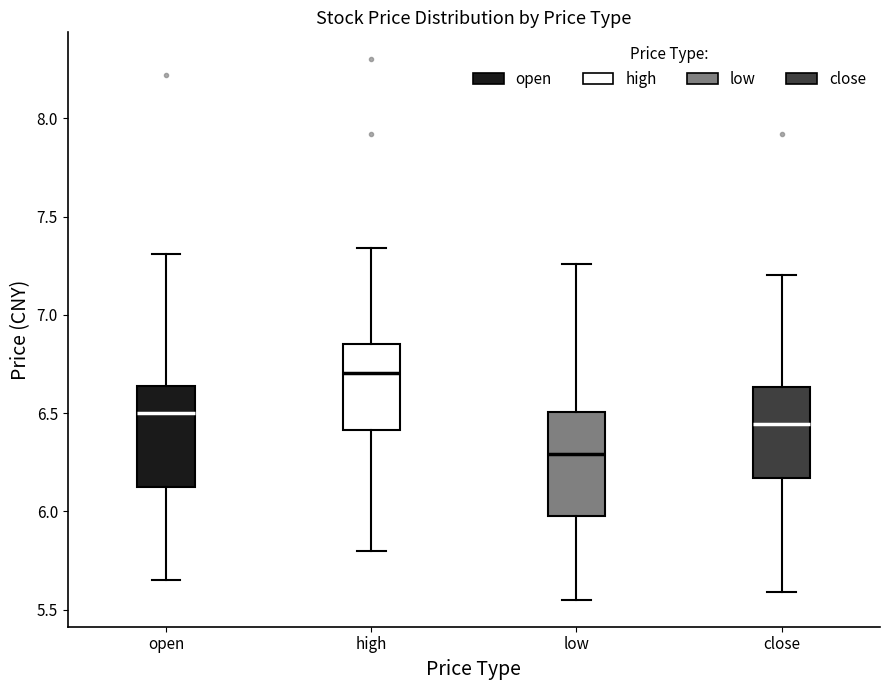

Where is the lower edge of the box for open on the y-axis? The values are not printed on the chart, so give them approximately, as read against the axis.

6.10